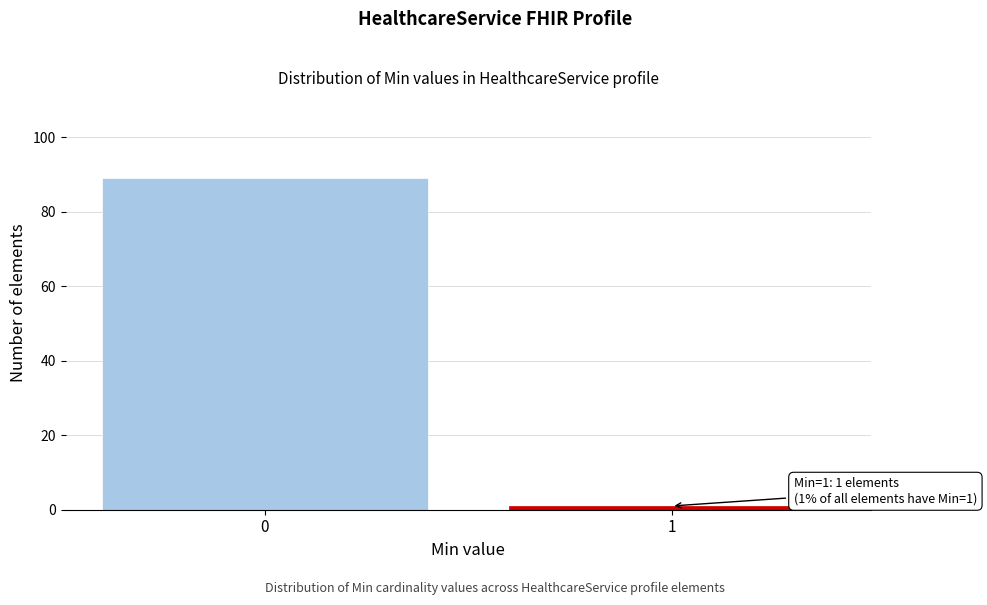

Reading left to right, extract all data points from this chart.

0=89	1=1